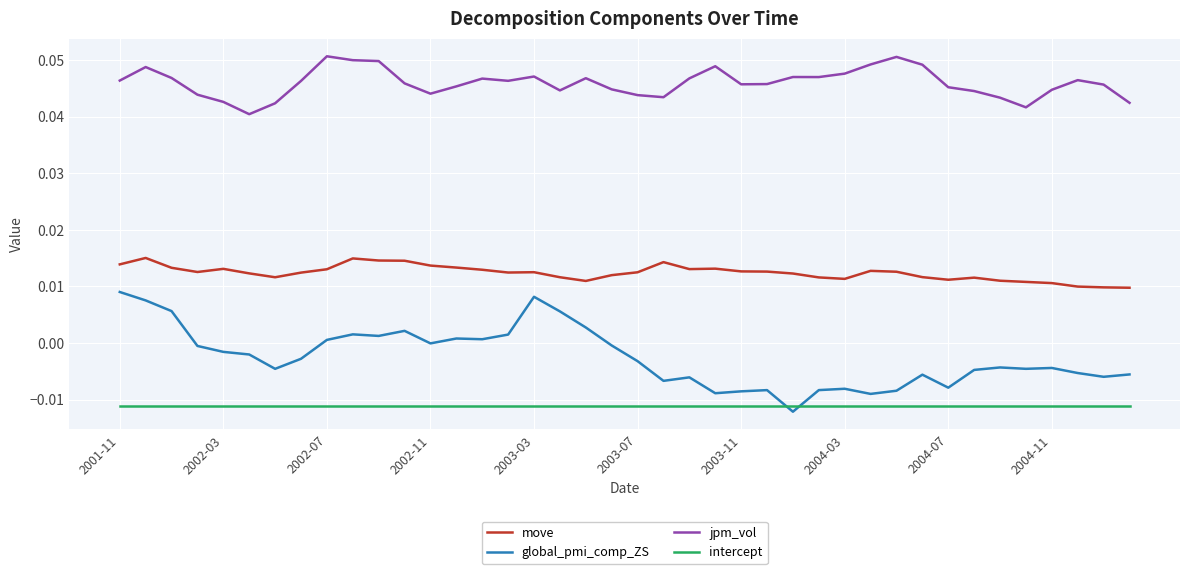

Which series has the largest total across all categories?

jpm_vol